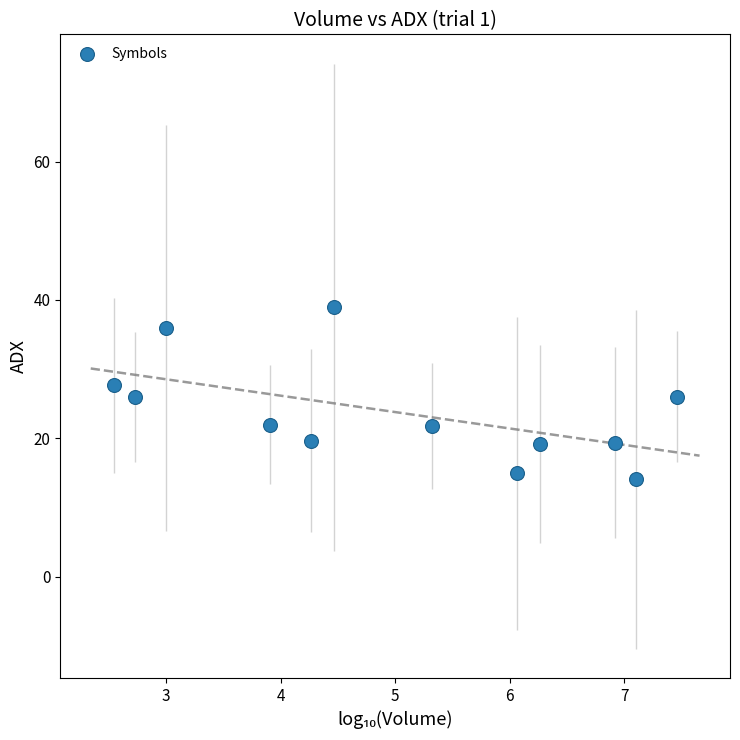

What is the range of Y values (max minus min)?

24.9